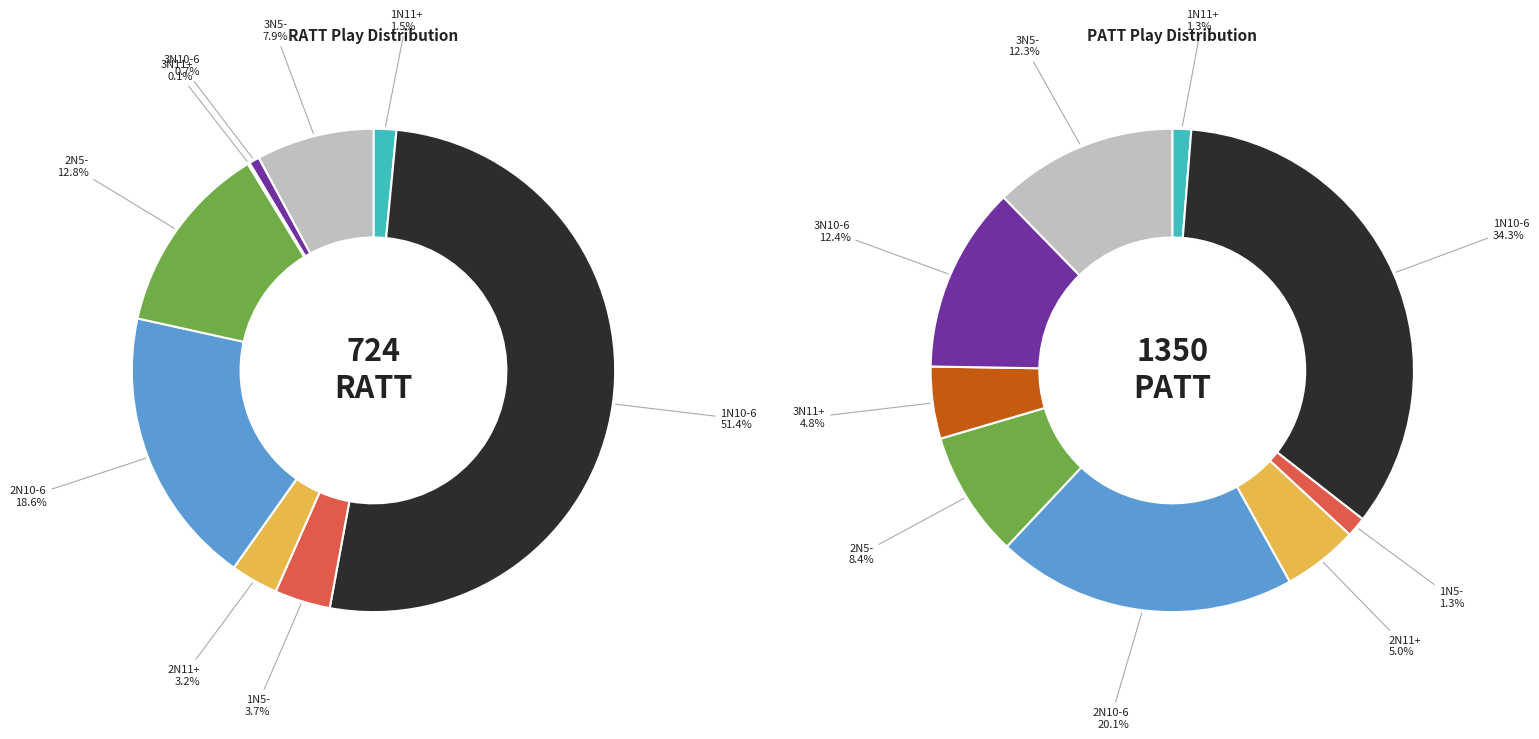

What percentage is the 2N5- slice, to the nearest percent?

13%